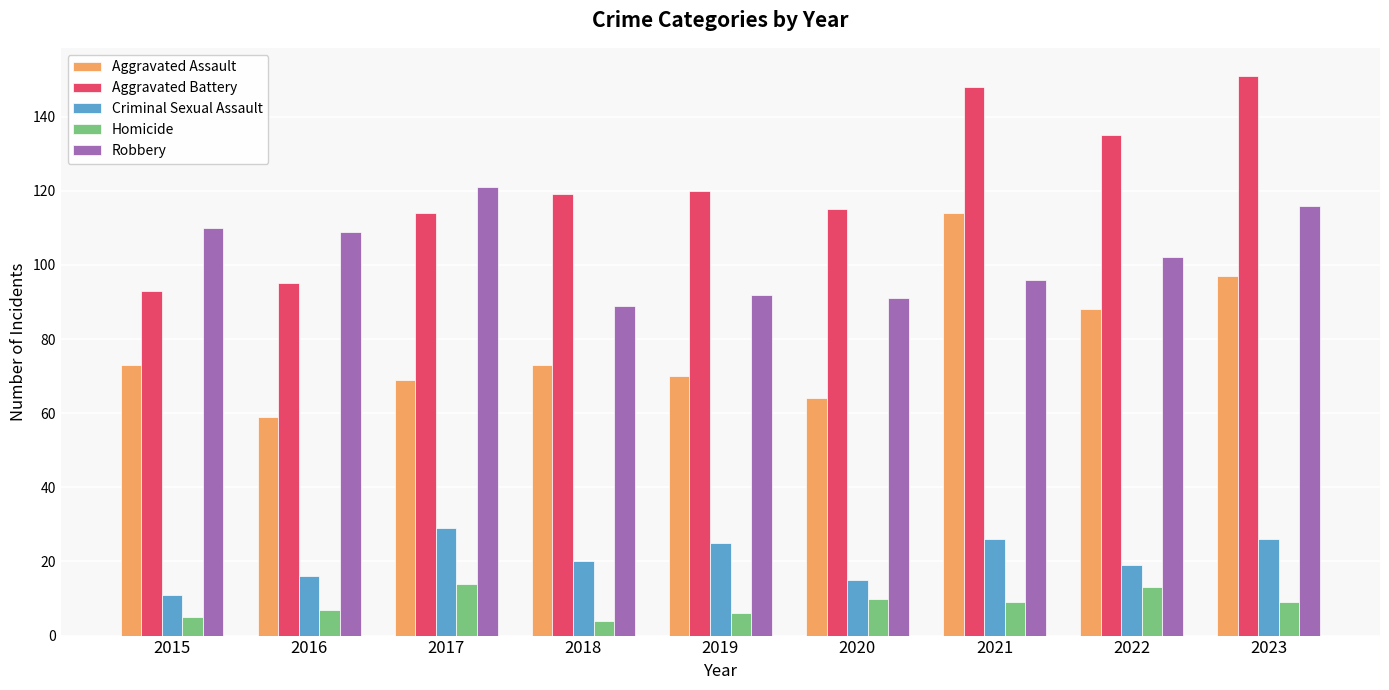

What is the difference between the maximum and minimum values in the Homicide series?

10